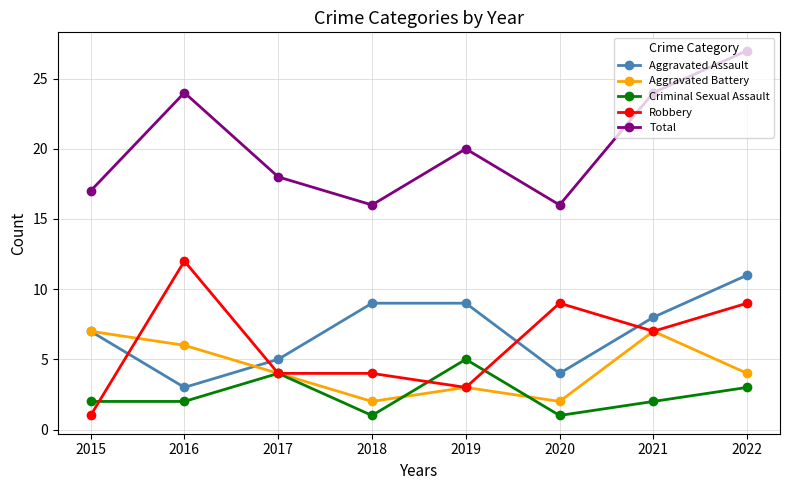

What value does the Aggravated Assault series have at 2021?

8